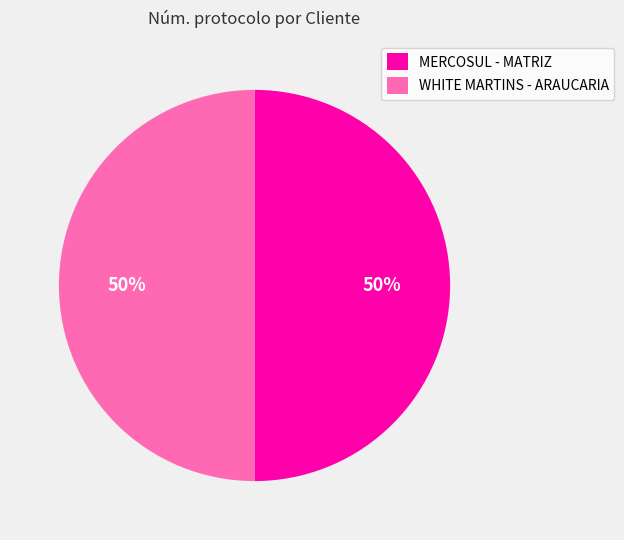

To the nearest percent, what is the average slice percentage?

50%